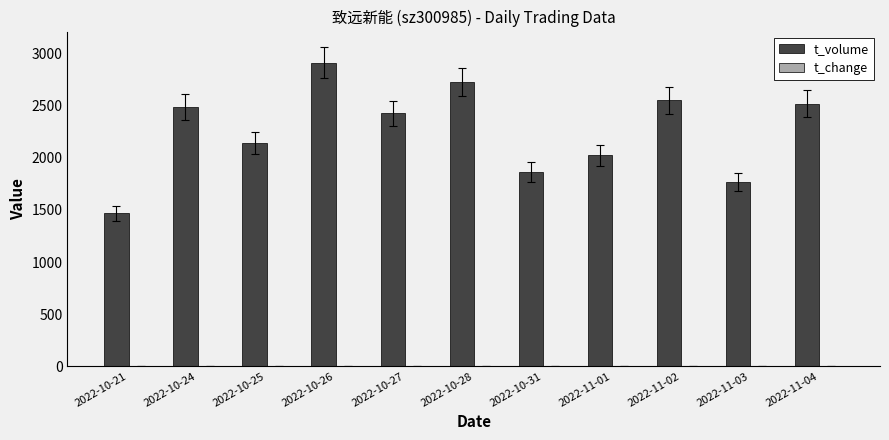

What is the greatest value displayed?

2914.0